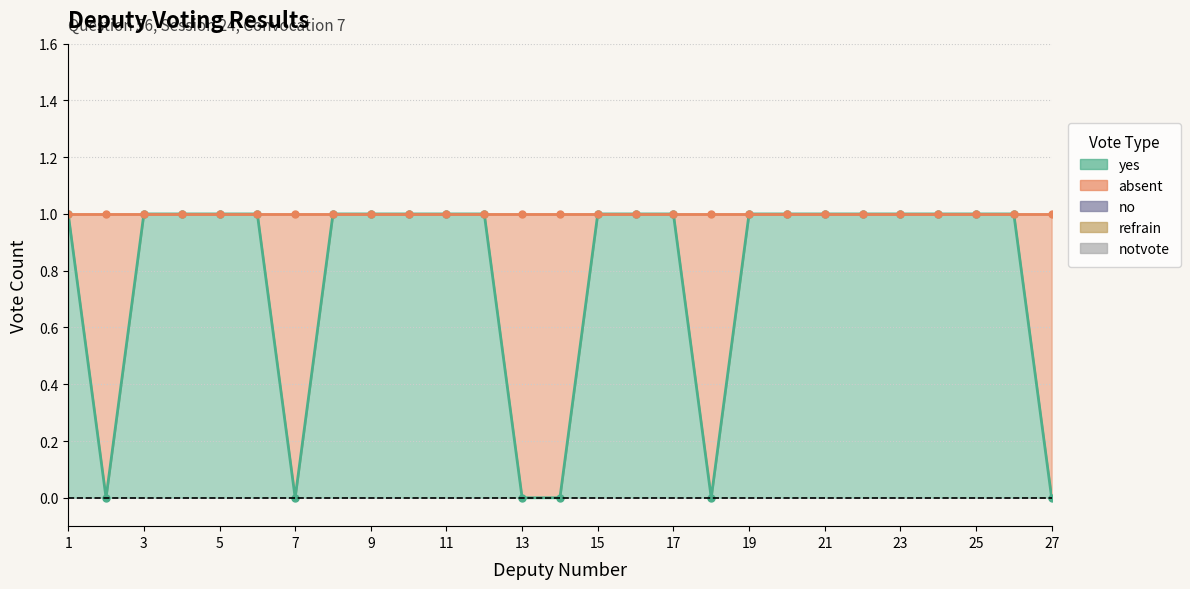

Which series has the largest range (max minus min)?

yes